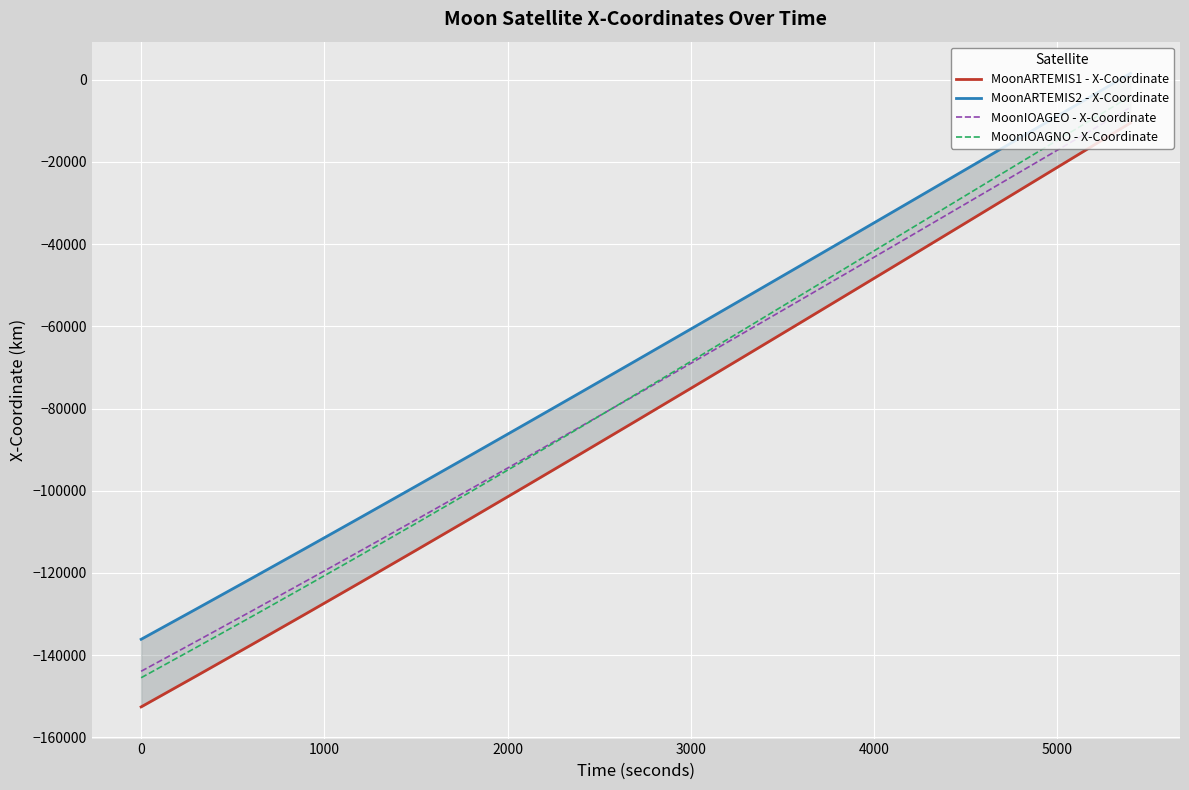

What is the lowest value of the MoonIOAGNO - X-Coordinate series?

-145504.0